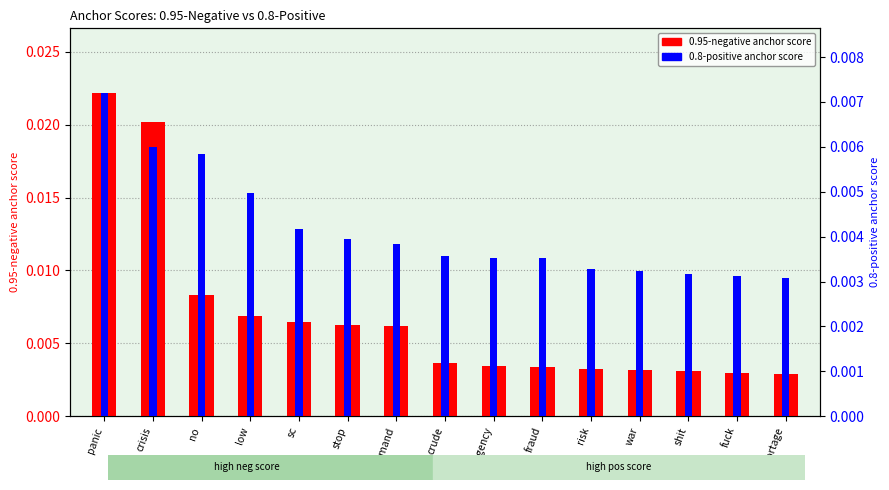

At which category is the sum across all series the highest?

panic